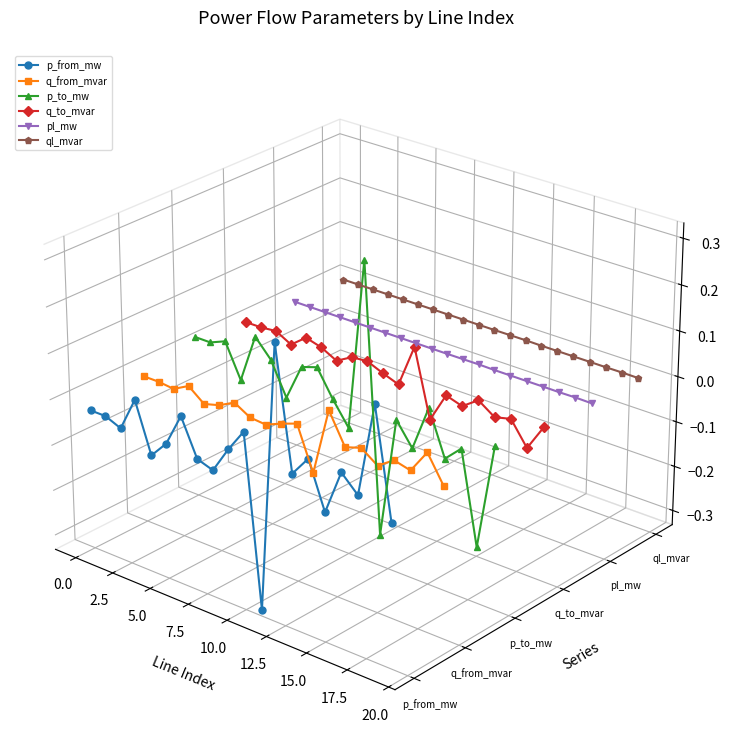

After their last crossing, which series has the higher values: q_from_mvar or p_from_mw?

q_from_mvar